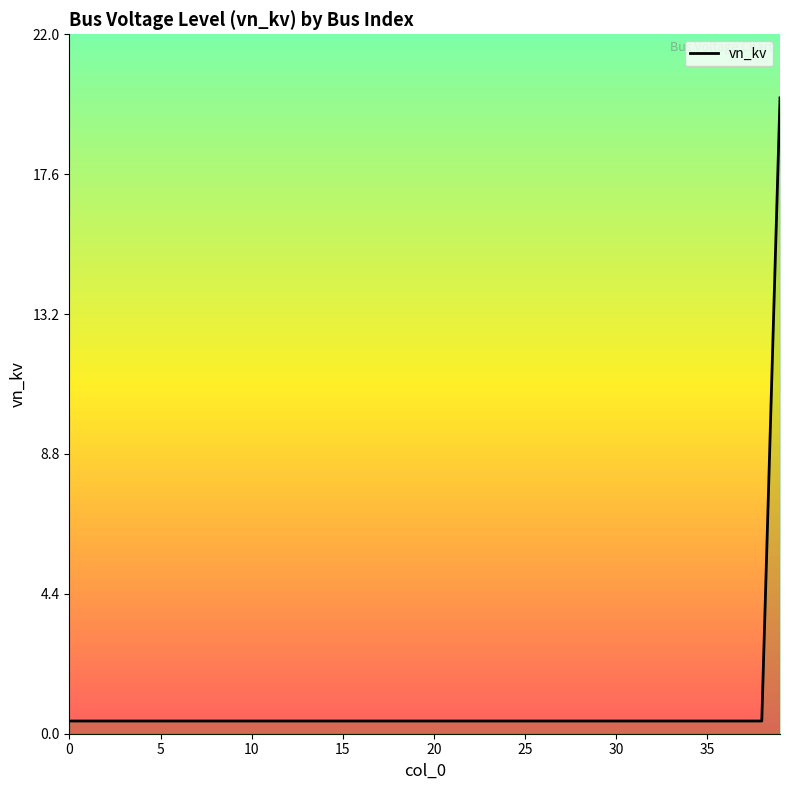

How many lines are shown in the chart?

1